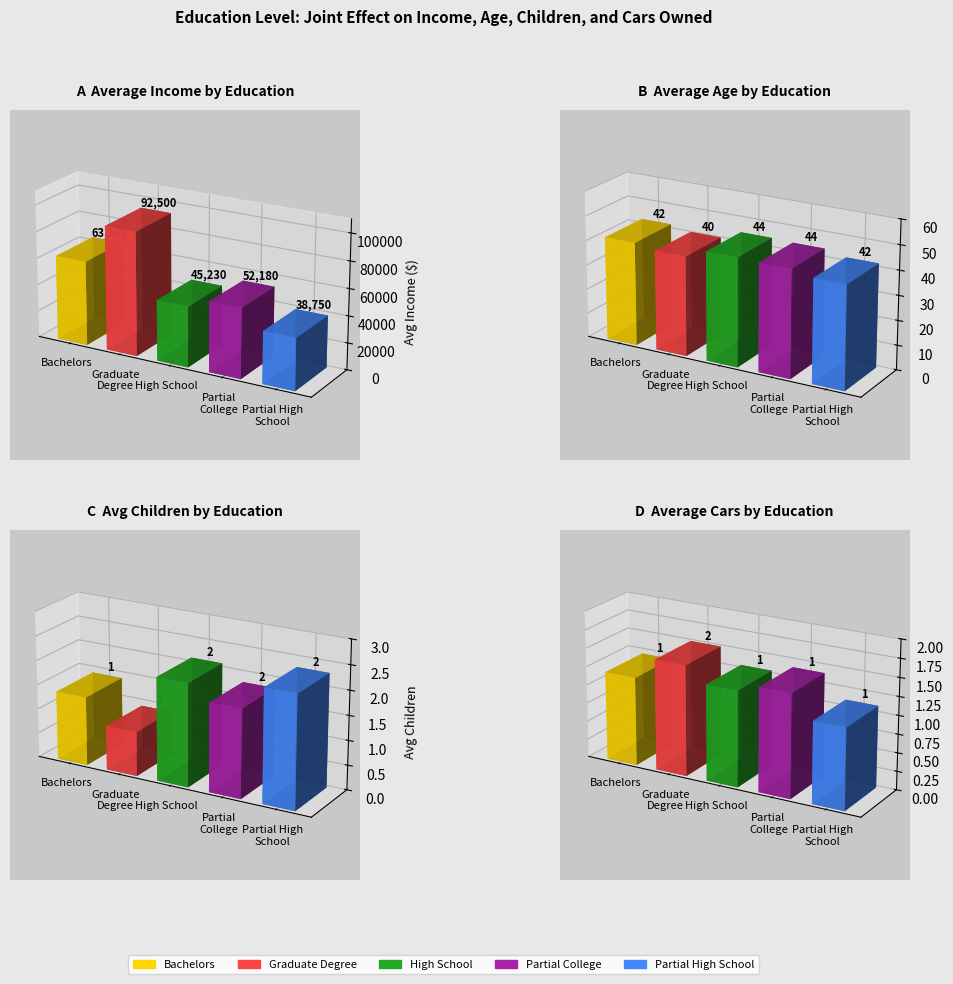

What is the label of the 5th bar from the left?

Partial High School